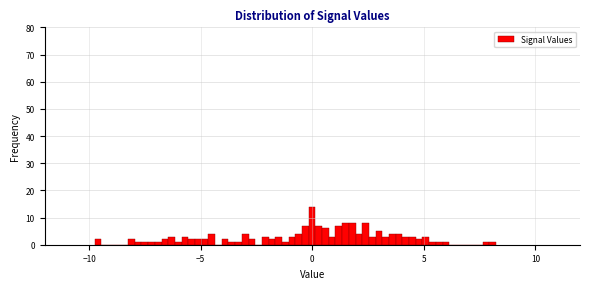

Read against the x-axis, roughly where is the centre of the tallest bar?

0.0